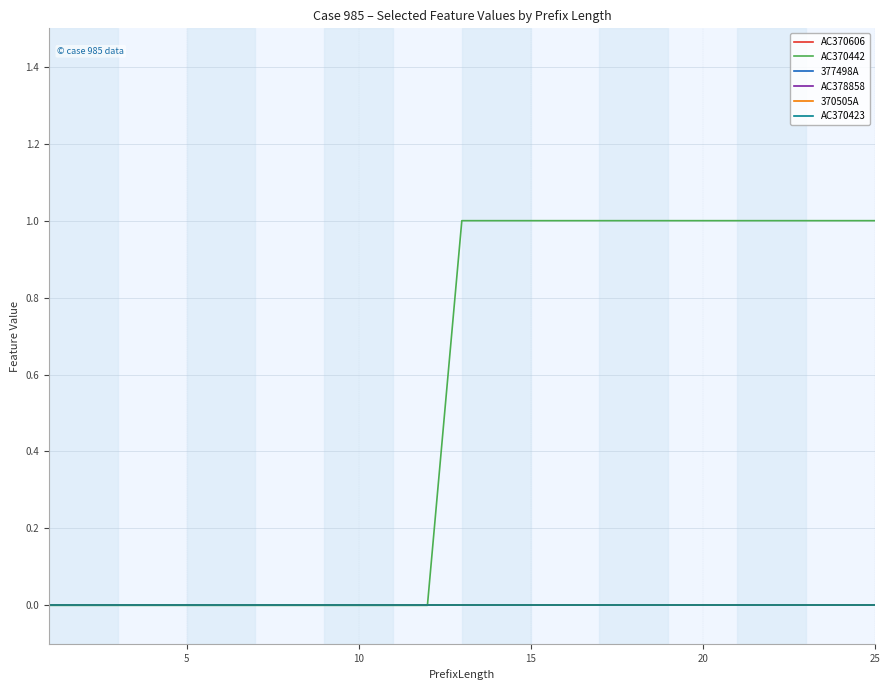

How many lines are shown in the chart?

6